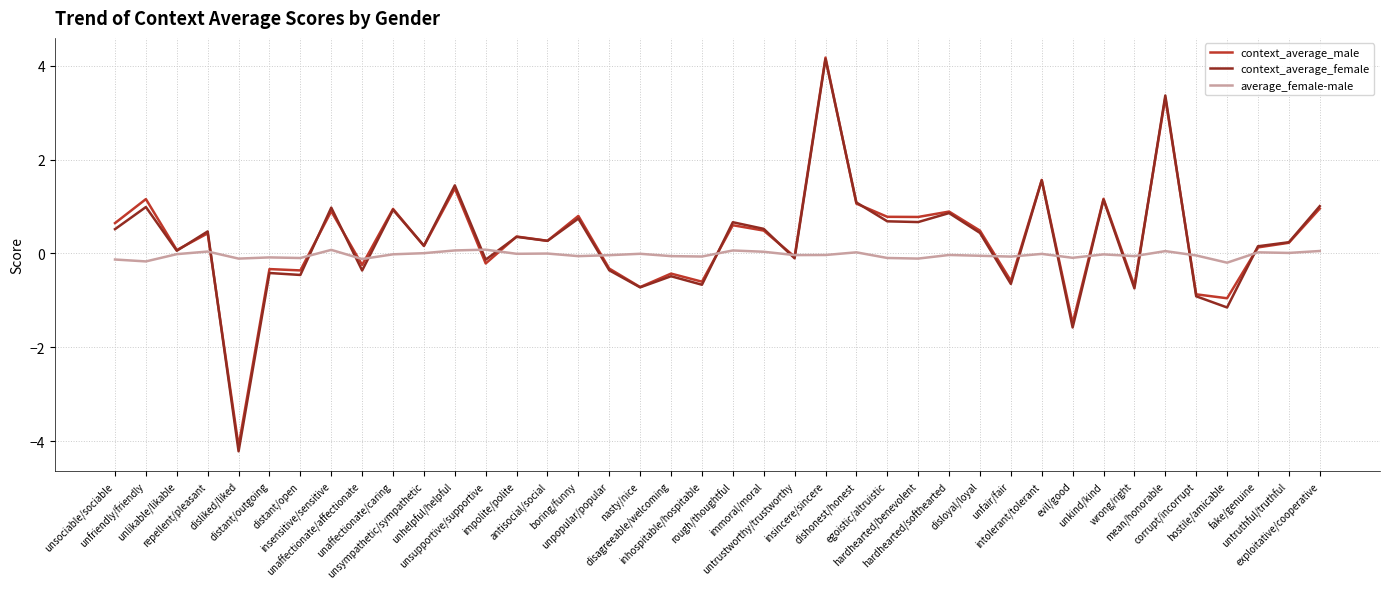

What is the total value across all series at exploitative/cooperative?

2.0